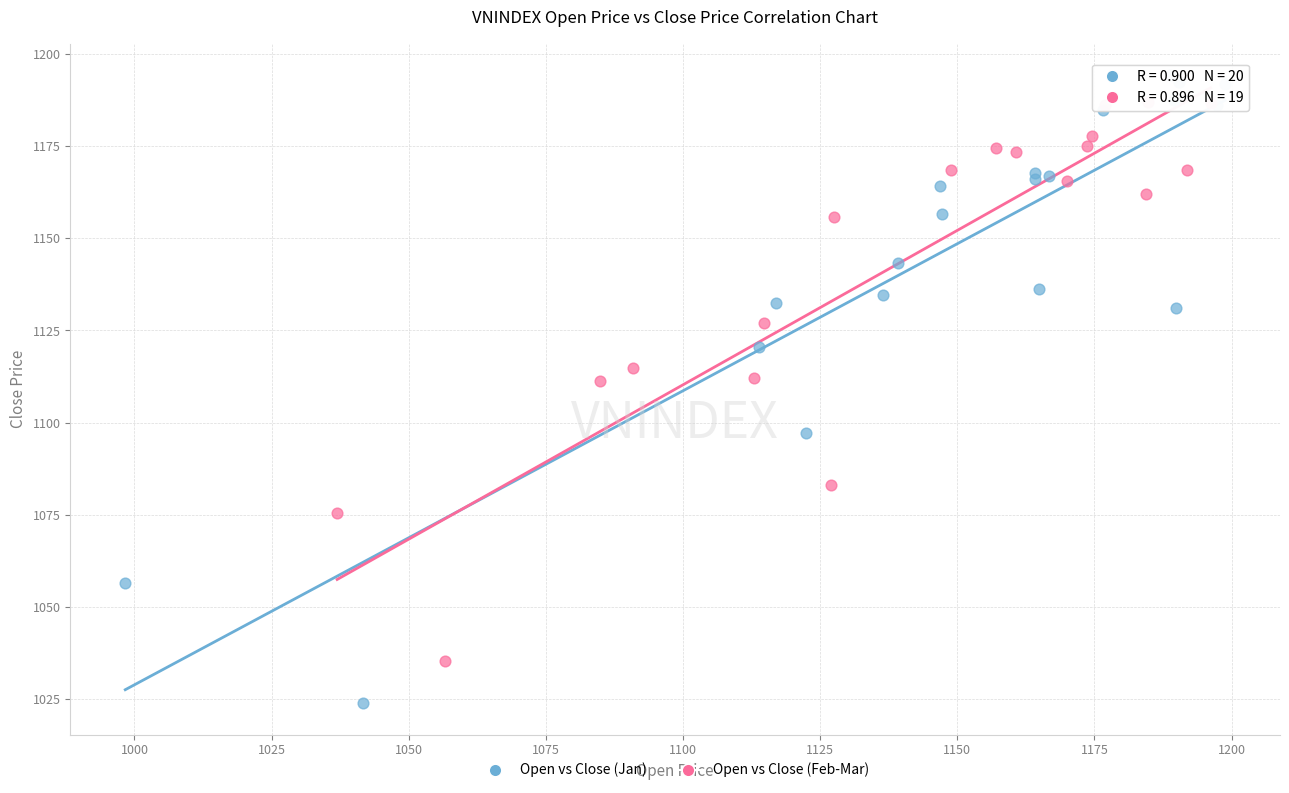

Which series reaches the minimum Y coordinate?

Open vs Close (Jan)